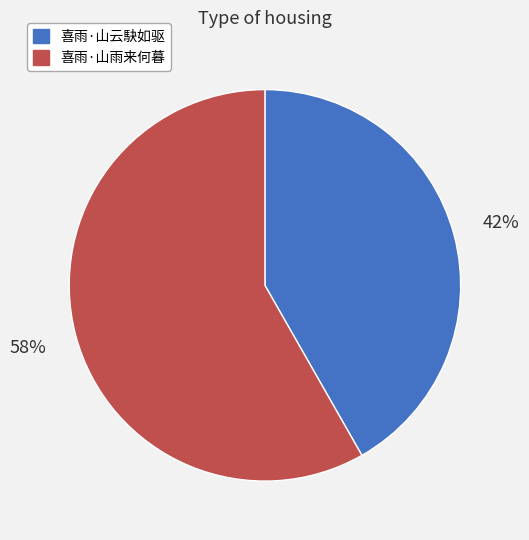

Which slice is the largest?

喜雨·山雨来何暮